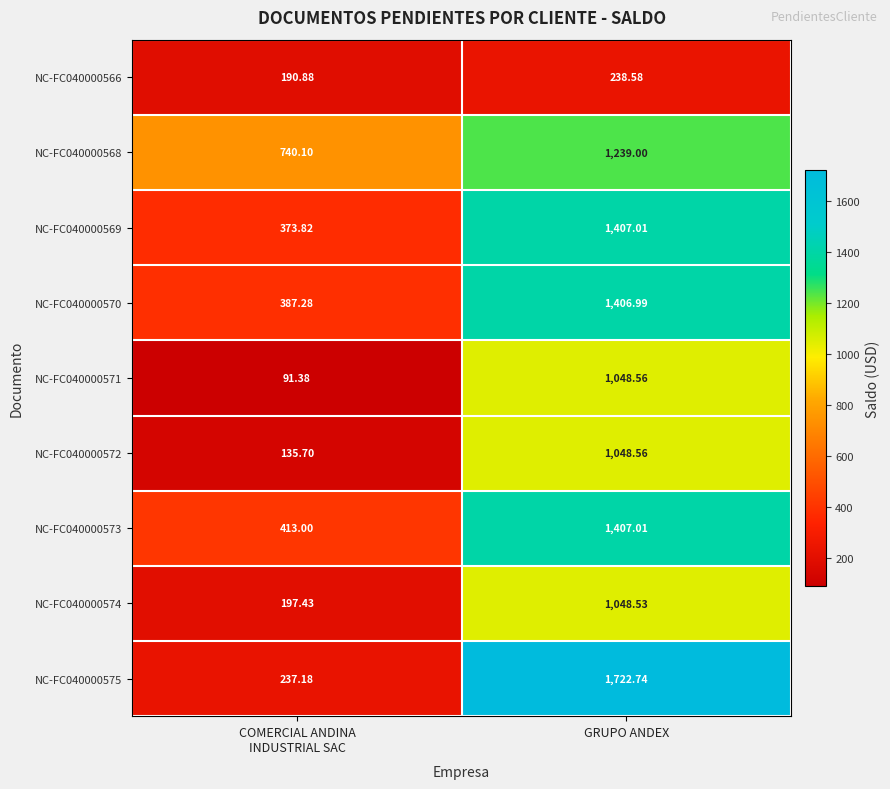

What is the spread (max minus min) of values at GRUPO ANDEX?

1484.2